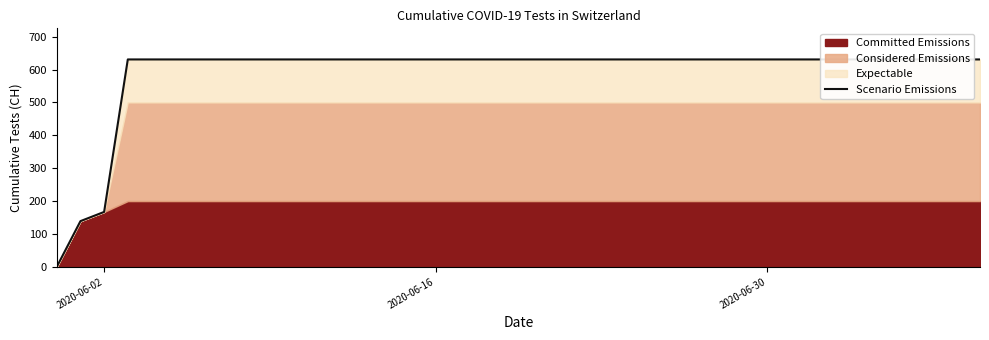

What is the label of the 24th point from the right?

2020-06-16